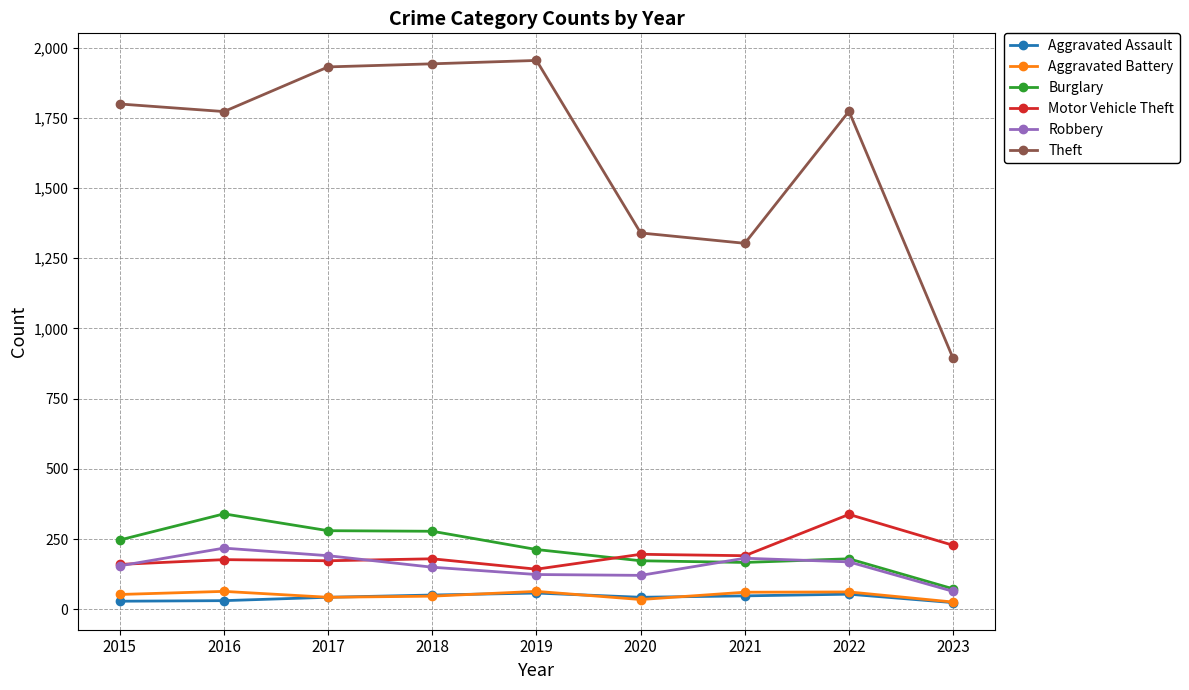

At which category does Burglary reach its first local peak?

2016